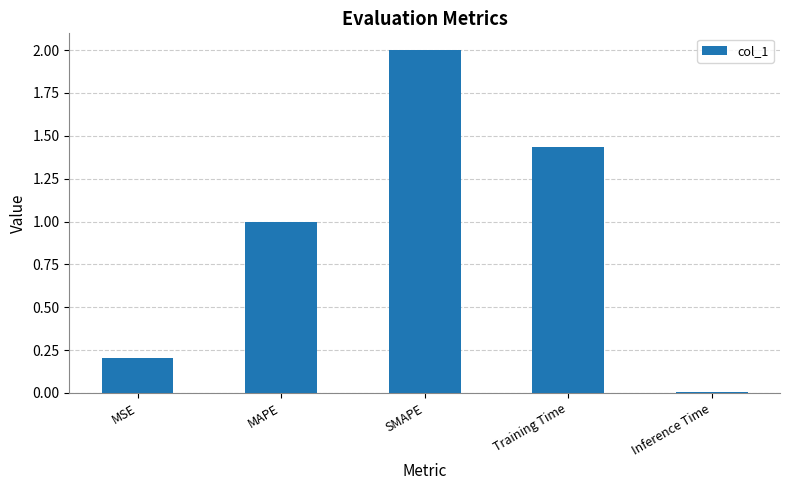

Rank the categories by value from highest to lowest.

SMAPE, Training Time, MAPE, MSE, Inference Time